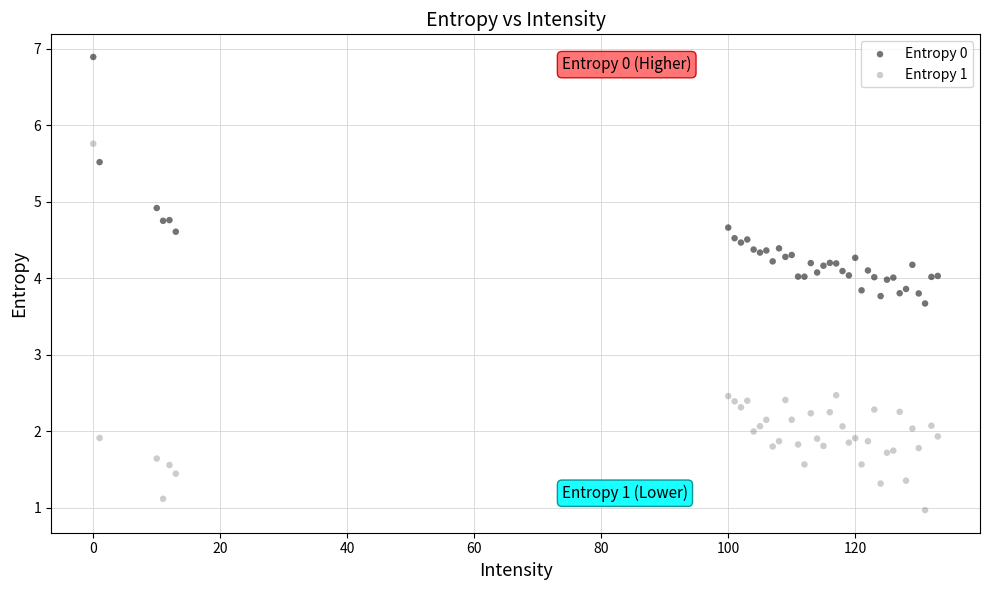

Which series has the widest spread of Y values?

Entropy 1